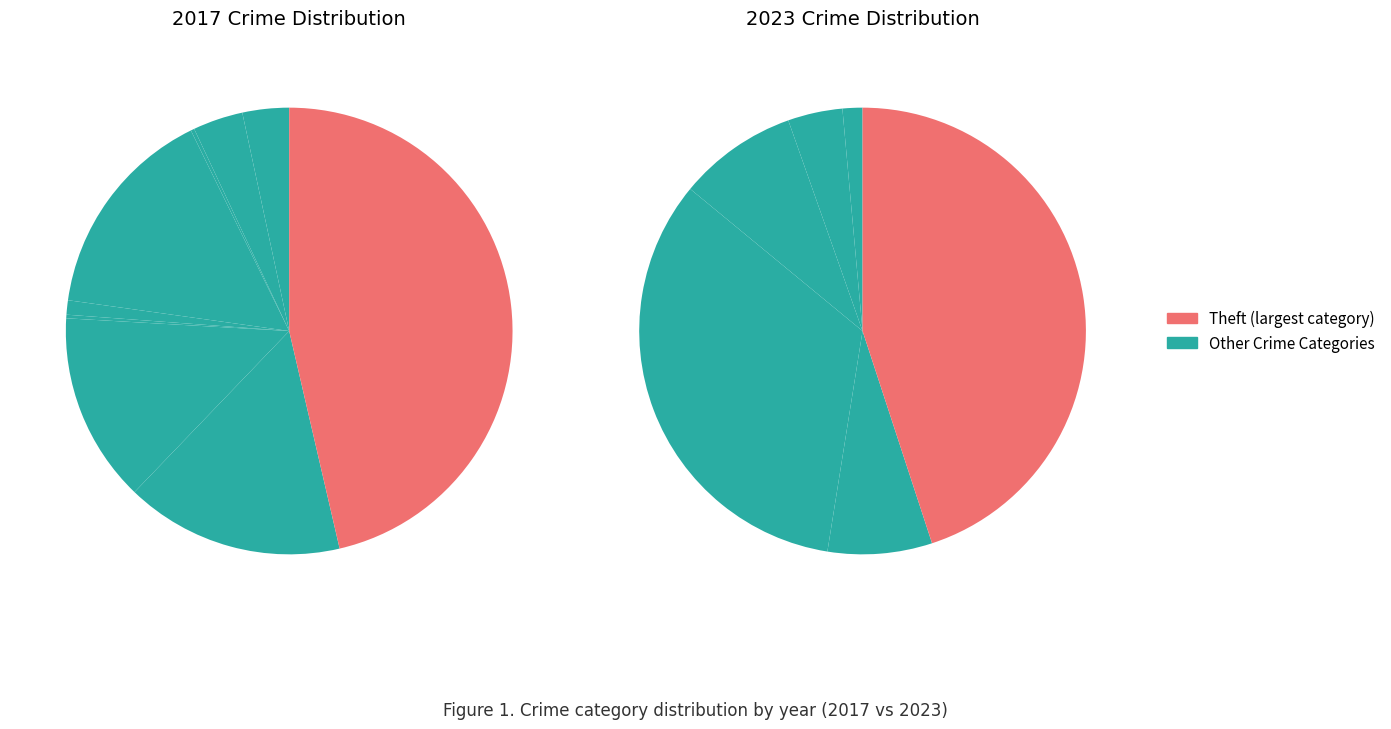

How many segments does this pie chart have?

9